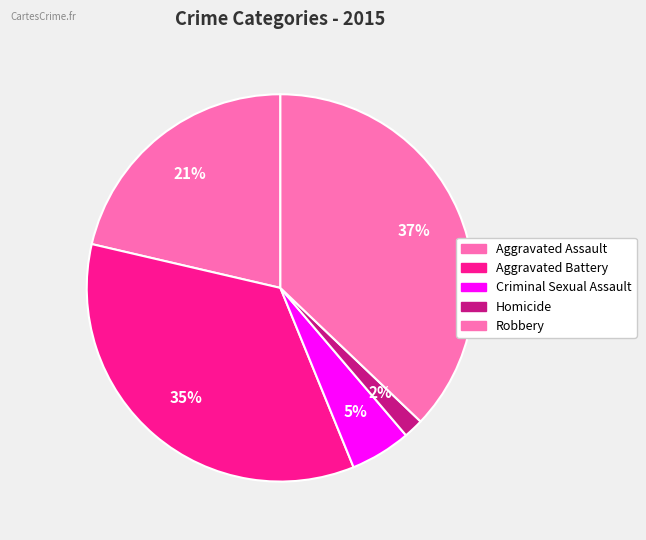

To the nearest percent, what is the combined percentage of Criminal Sexual Assault and Homicide?

7%